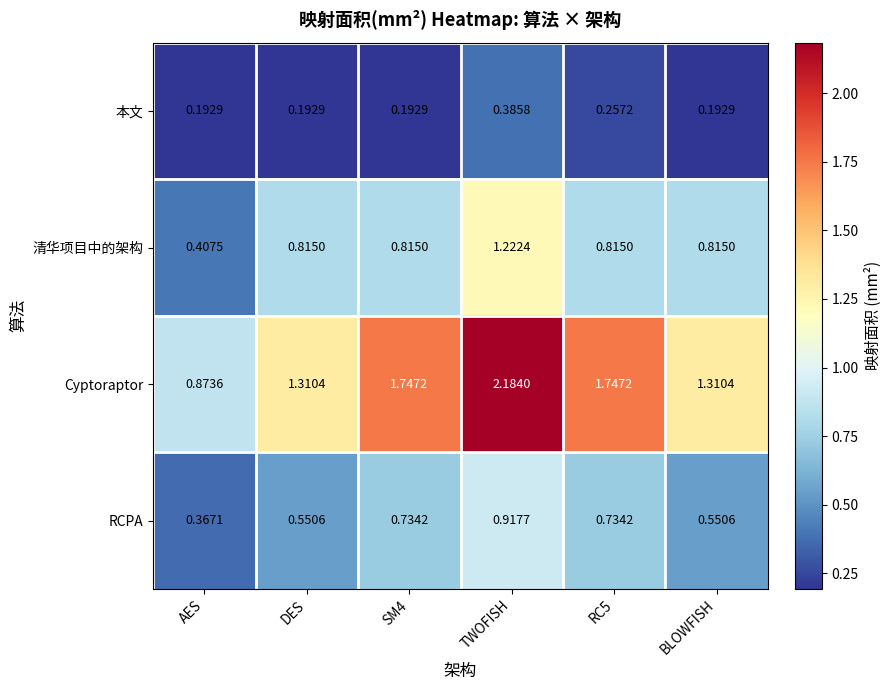

Which series has the largest total across all categories?

Cyptoraptor